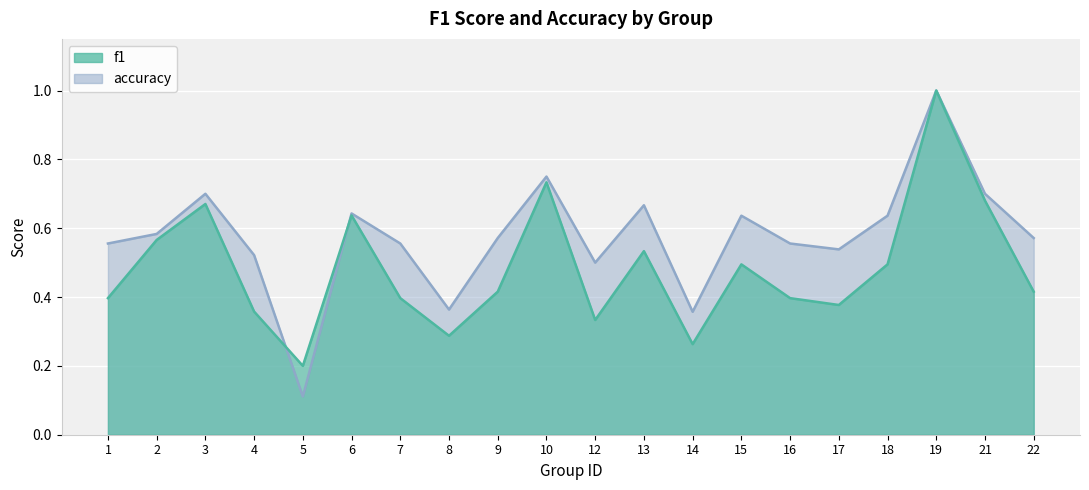

What is the difference between the f1 values at 14 and 7?

0.1